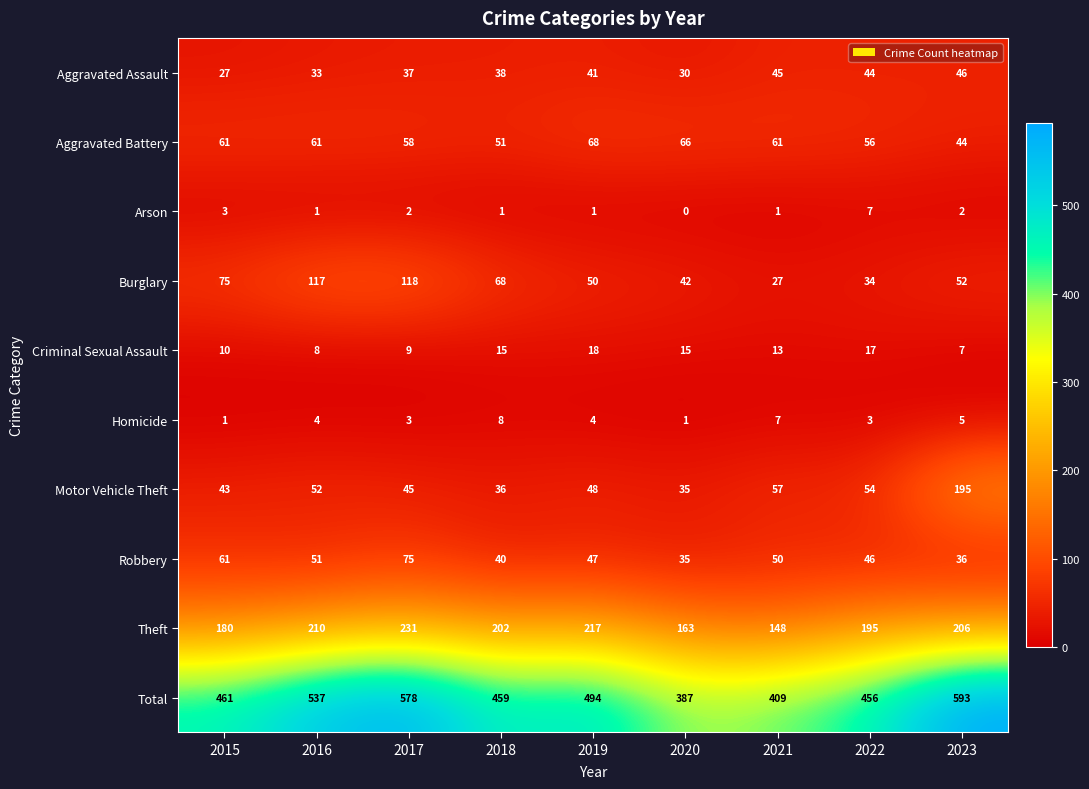

Where is Aggravated Assault nearest to the value 36?

2017